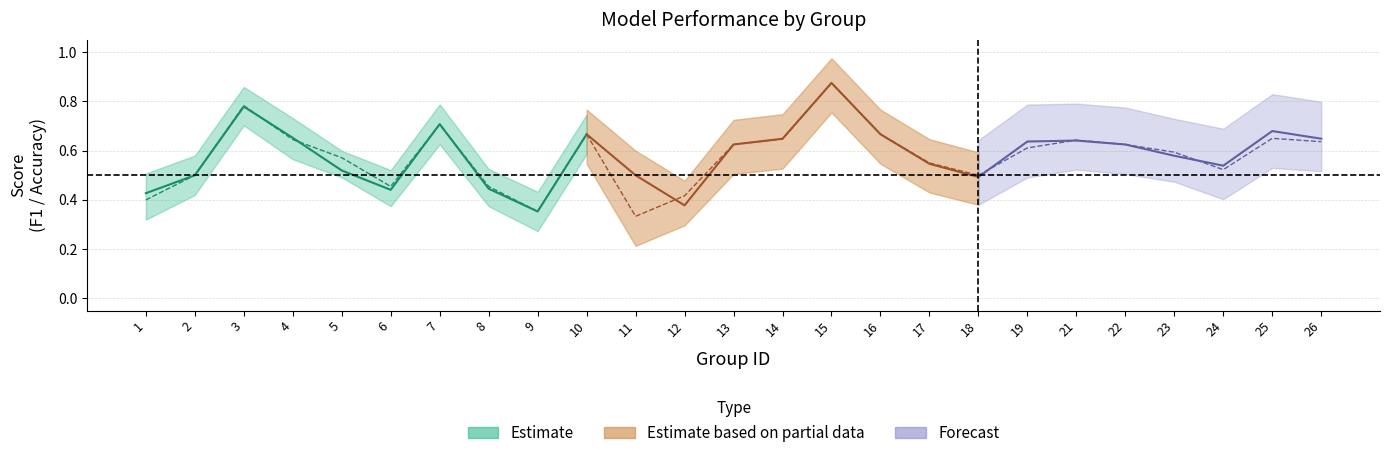

How many lines are shown in the chart?

3